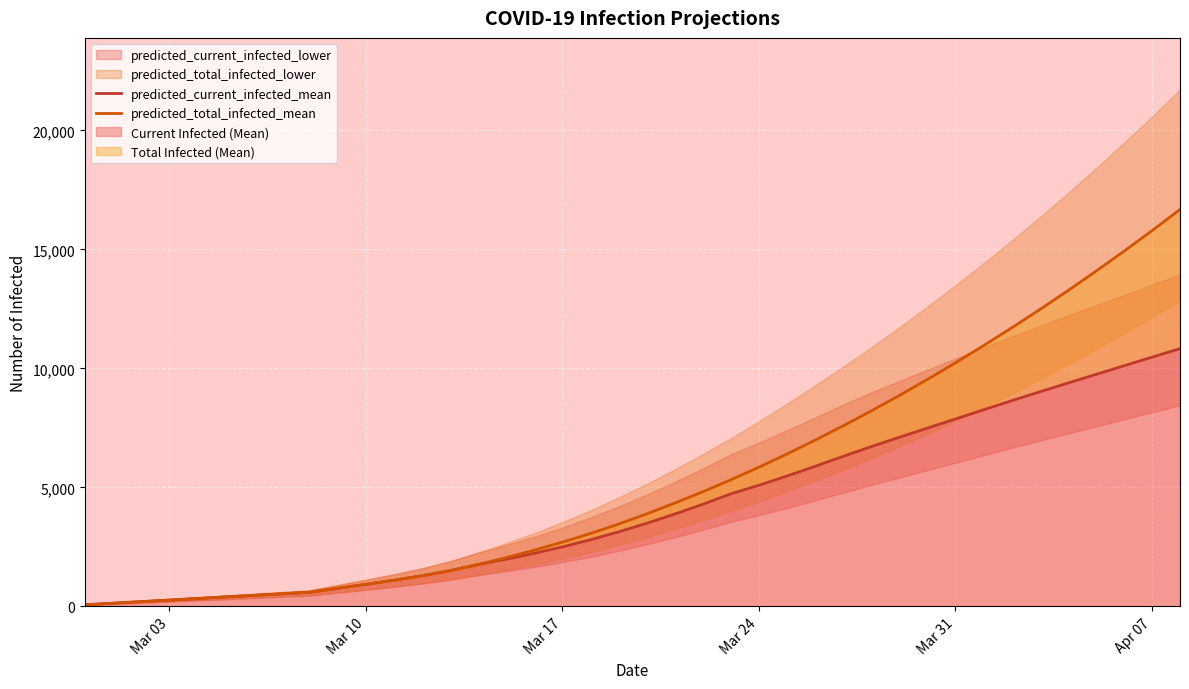

Reading left to right, what are all the values shown in this chart?

predicted_current_infected_mean: 66	131	197	262	328	394	459	525	590	758	924	1096	1283	1498	1757	1981	2227	2498	2797	3127	3488	3876	4288	4726	5087	5476	5883	6301	6712	7104	7488	7874	8259	8641	9014	9381	9745	10108	10471	10833
predicted_total_infected_mean: 66	131	197	262	328	394	459	525	590	758	924	1096	1283	1498	1757	2046	2359	2695	3059	3455	3882	4335	4813	5316	5845	6400	6980	7583	8210	8860	9535	10233	10955	11700	12469	13262	14080	14921	15788	16678